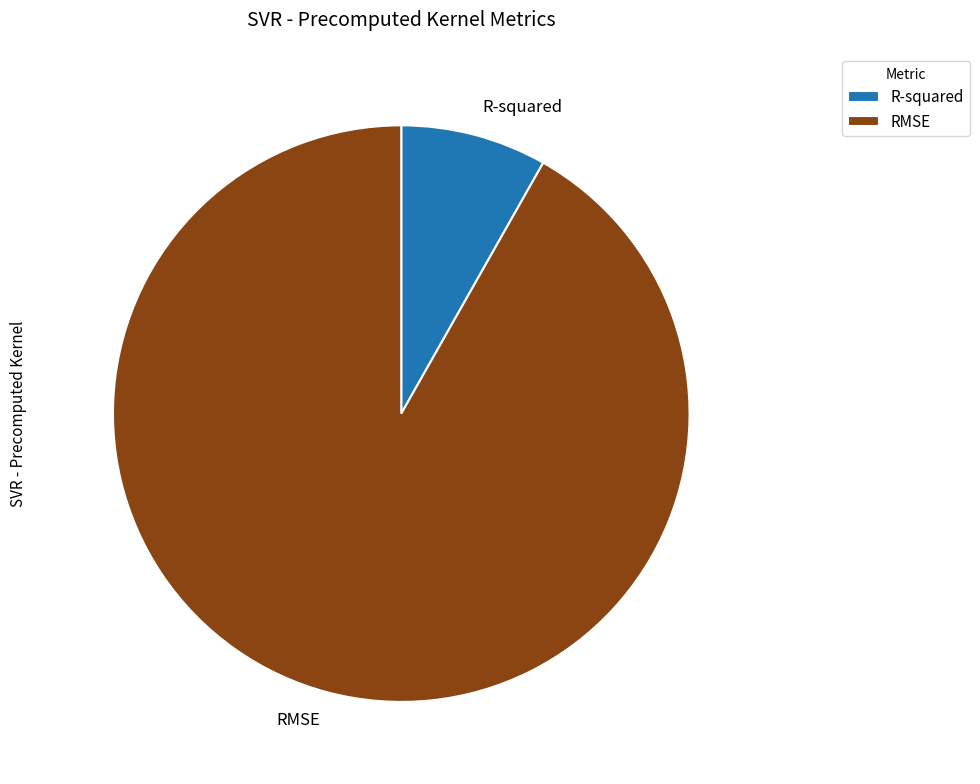

Which has a higher value, R-squared or RMSE?

RMSE